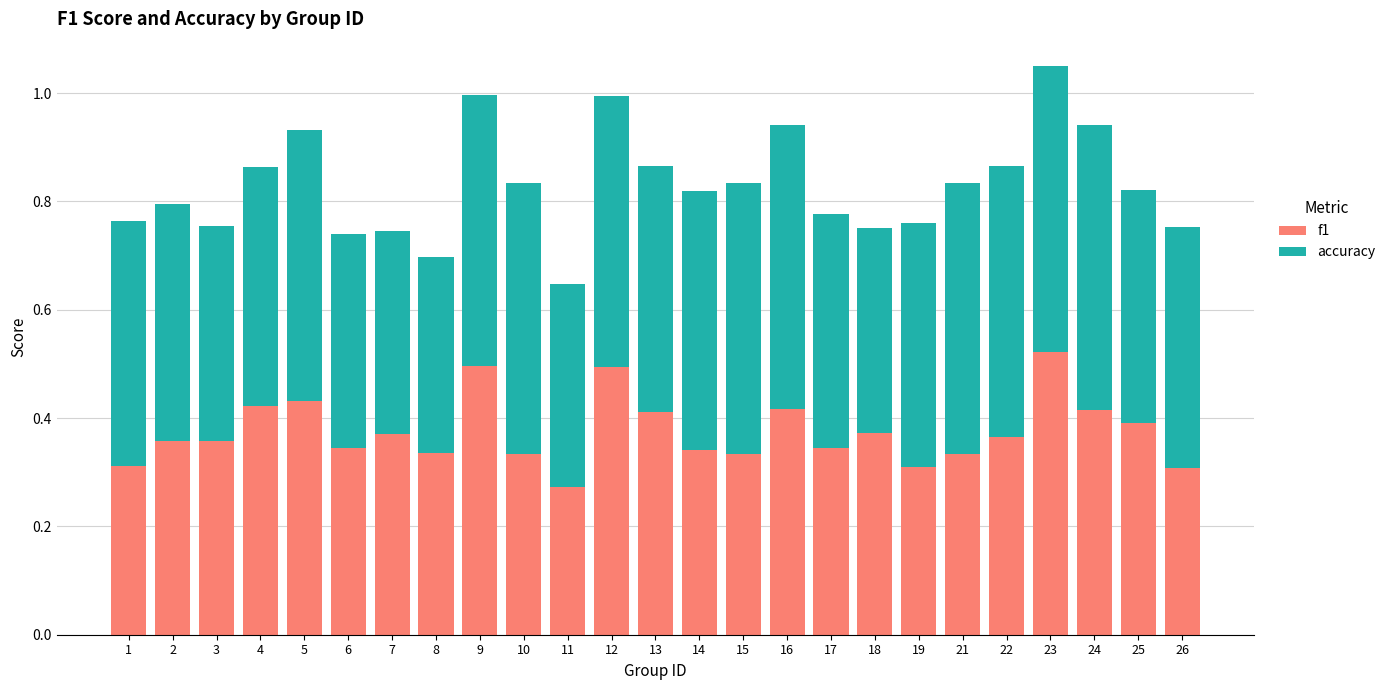

What are all the series names shown in the legend?

f1, accuracy